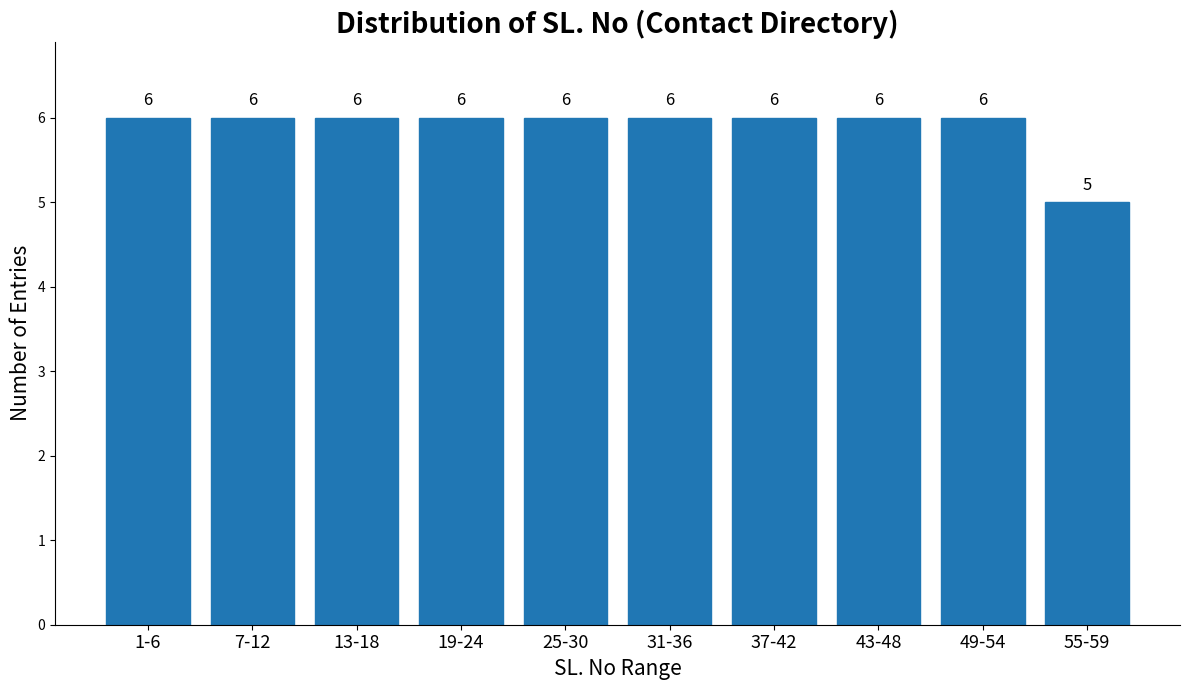

Reading right to left, list all the values displayed in this chart.

5	6	6	6	6	6	6	6	6	6